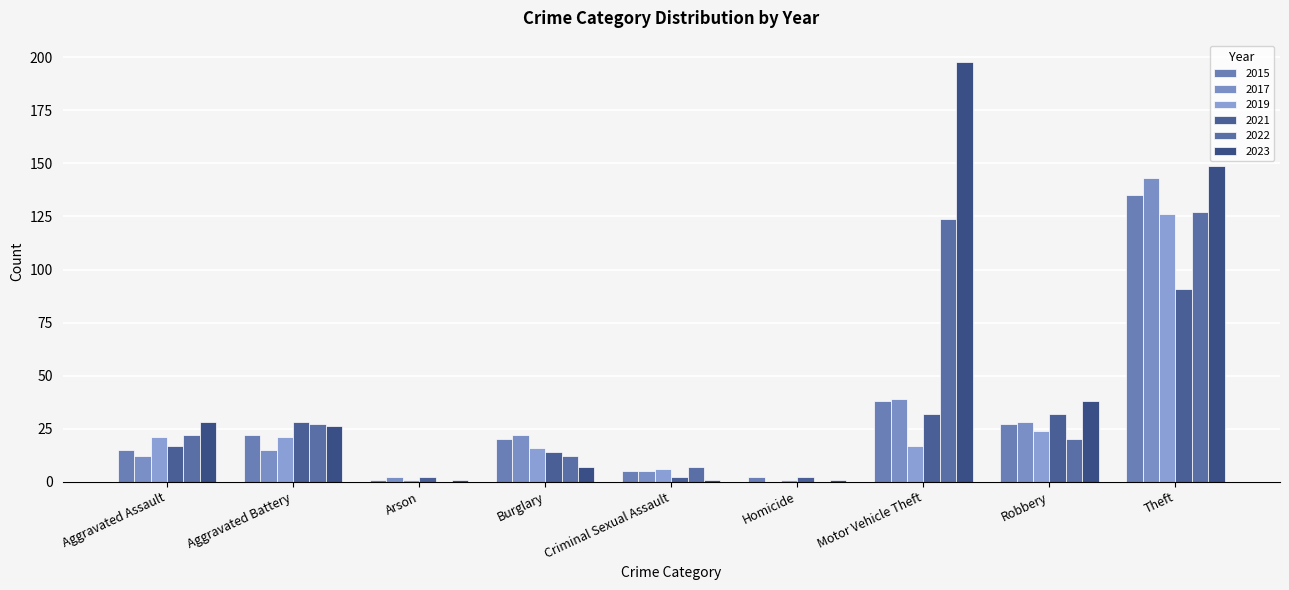

What is the label of the 9th bar from the right?

Aggravated Assault